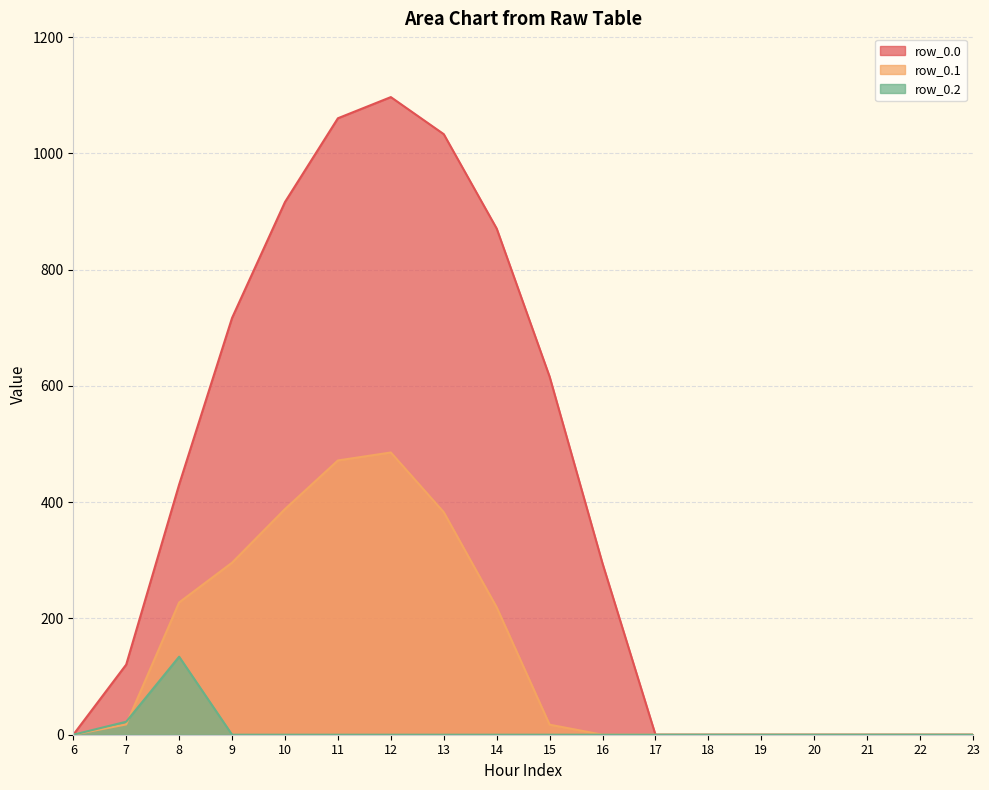

Is it true that row_0.0 equals 0.0 at 17?

True